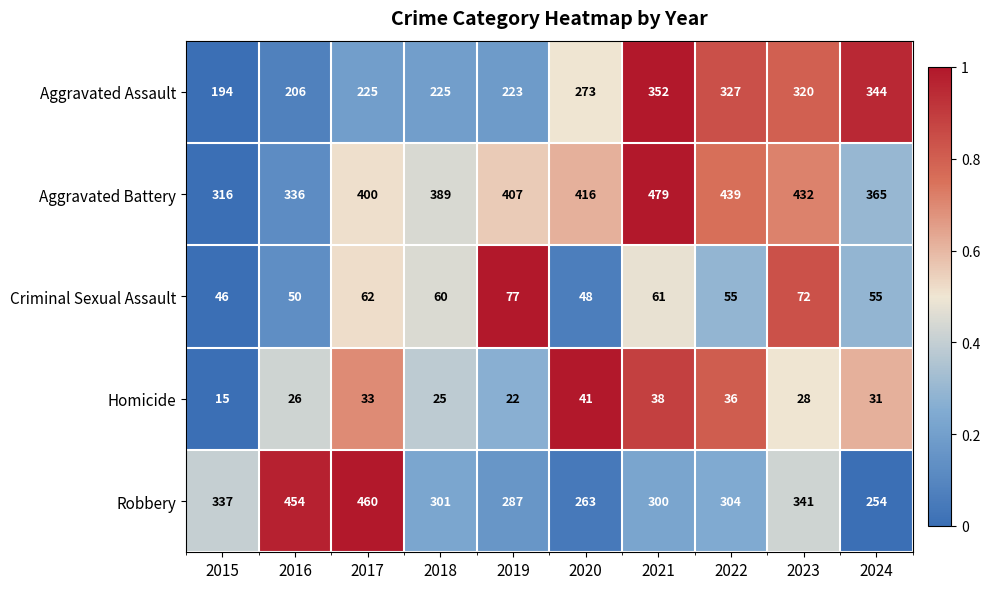

What is the difference between the Aggravated Assault values at 2024 and 2022?

17